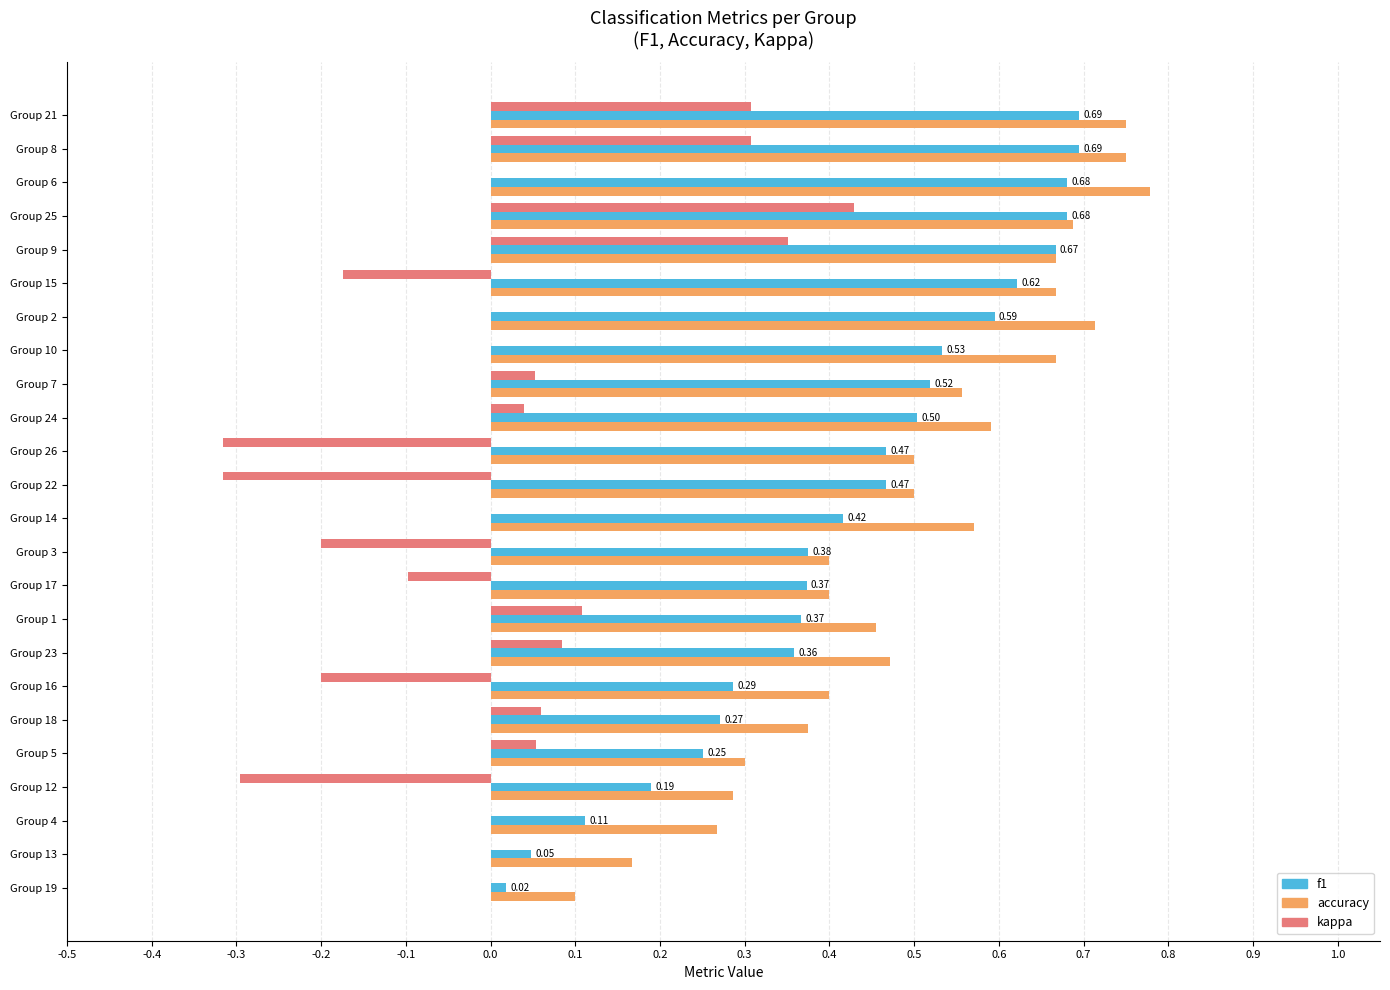

Is the value of f1 at Group 10 greater than the value of kappa at Group 6?

Yes